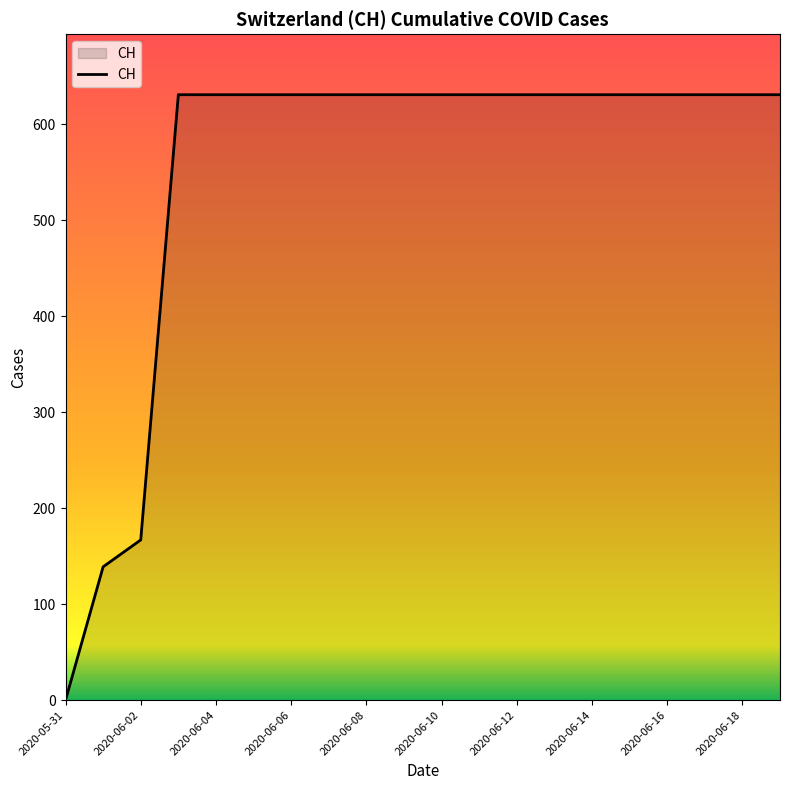

What is the difference between the maximum and minimum values?

631